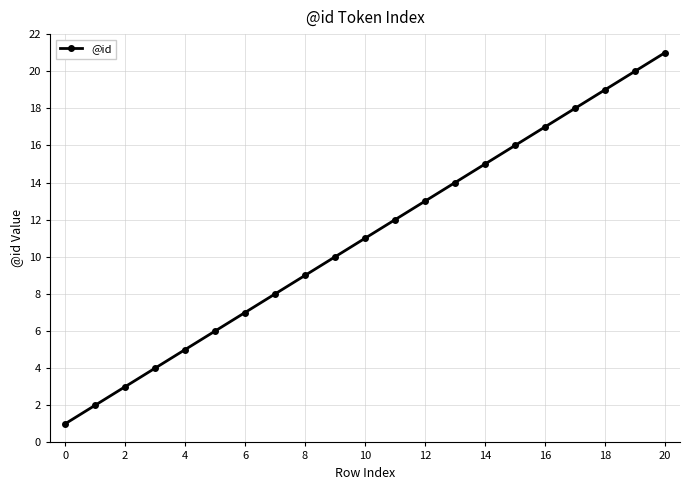

How many series are shown in this chart?

1